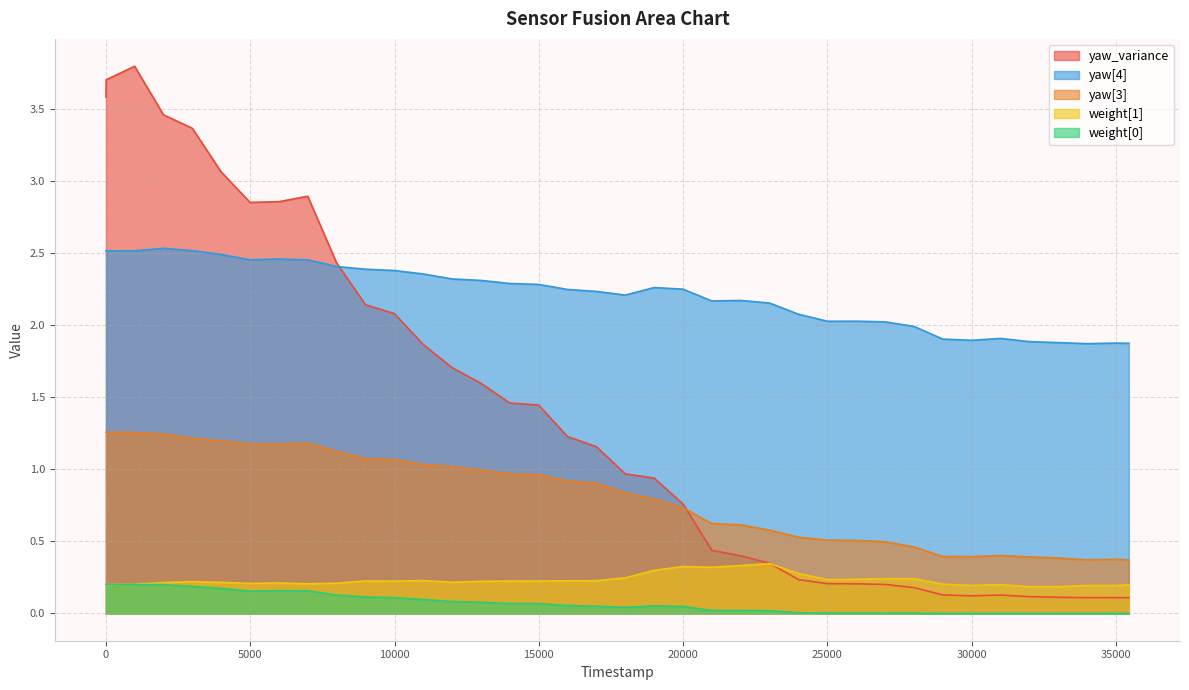

What is the difference between the second highest and minimum values in the yaw[4] series?

0.6